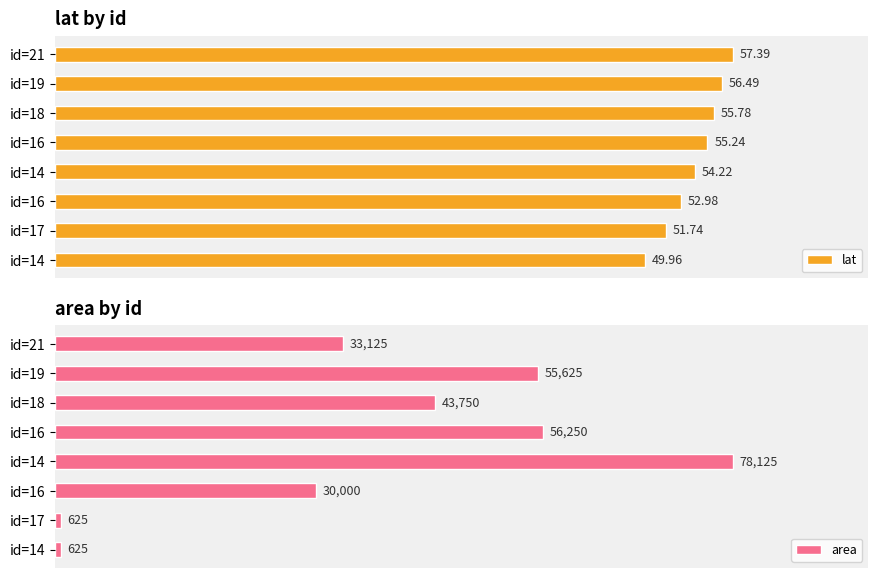

Is the value of area at id=18 greater than the value of lat at id=14?

No